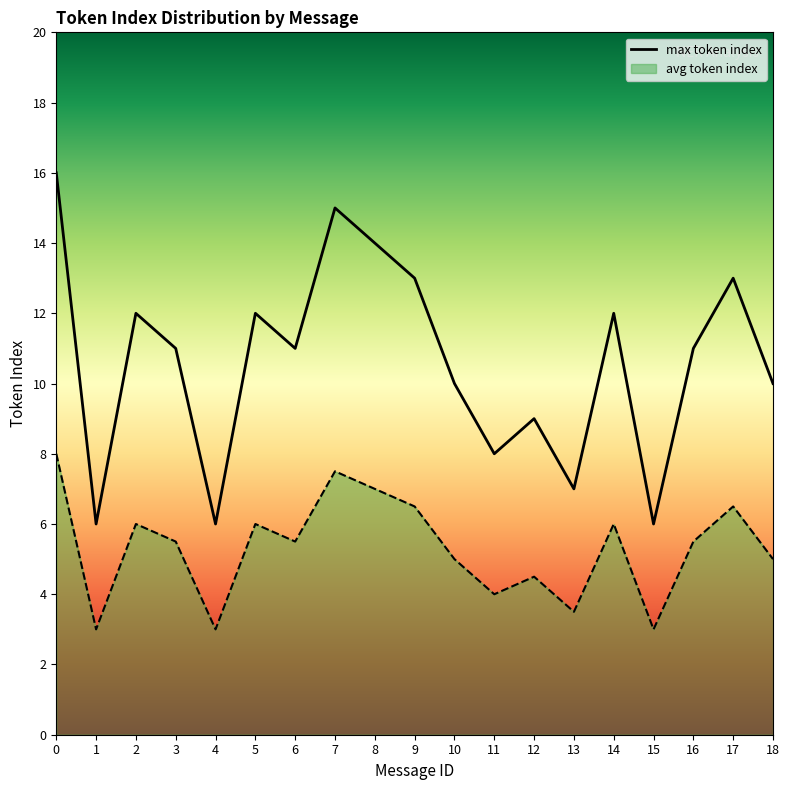

Which label corresponds to the smallest value in the chart?

1